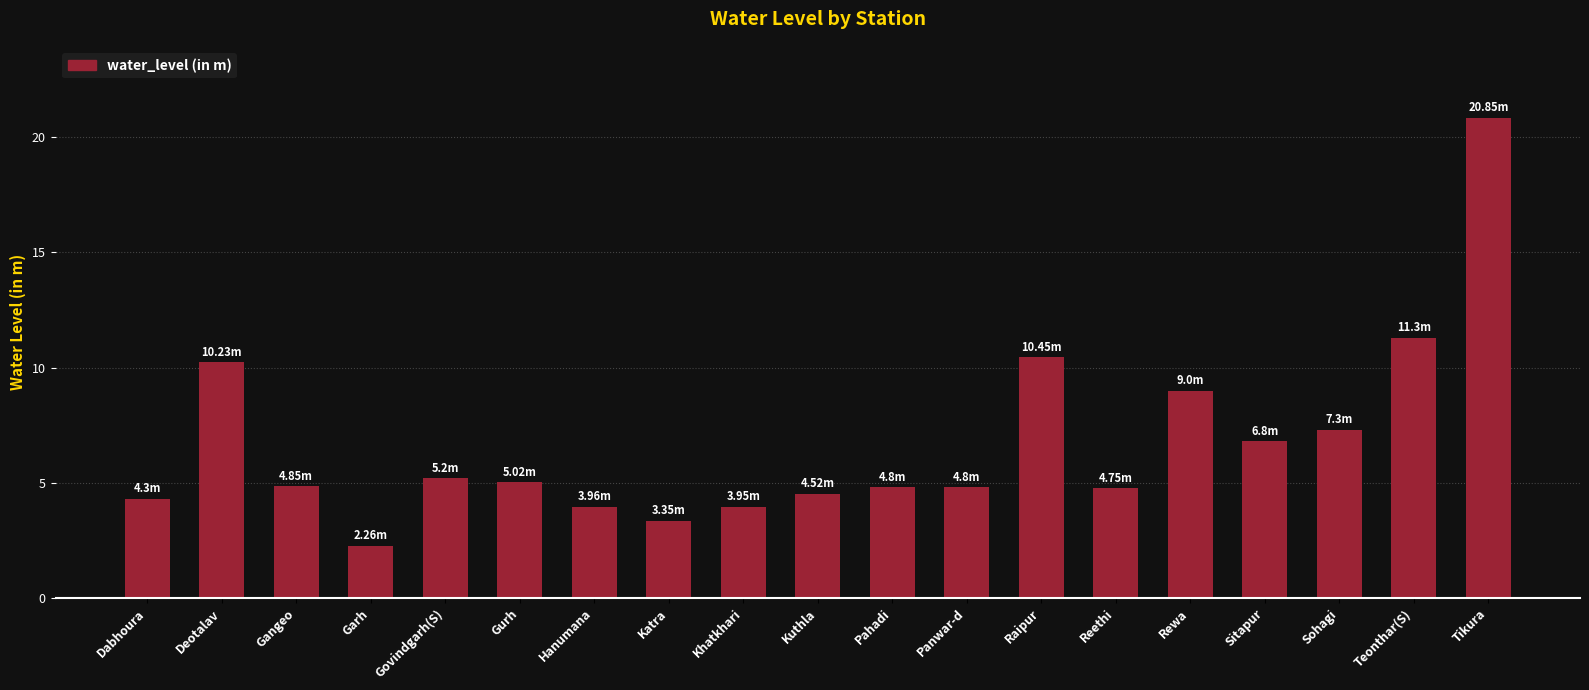

What is the greatest value displayed?

20.9